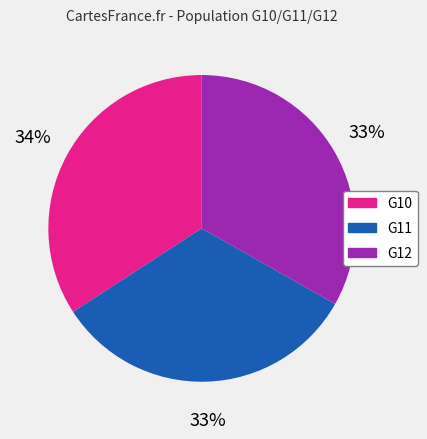

Which has a higher value, G10 or G12?

G10